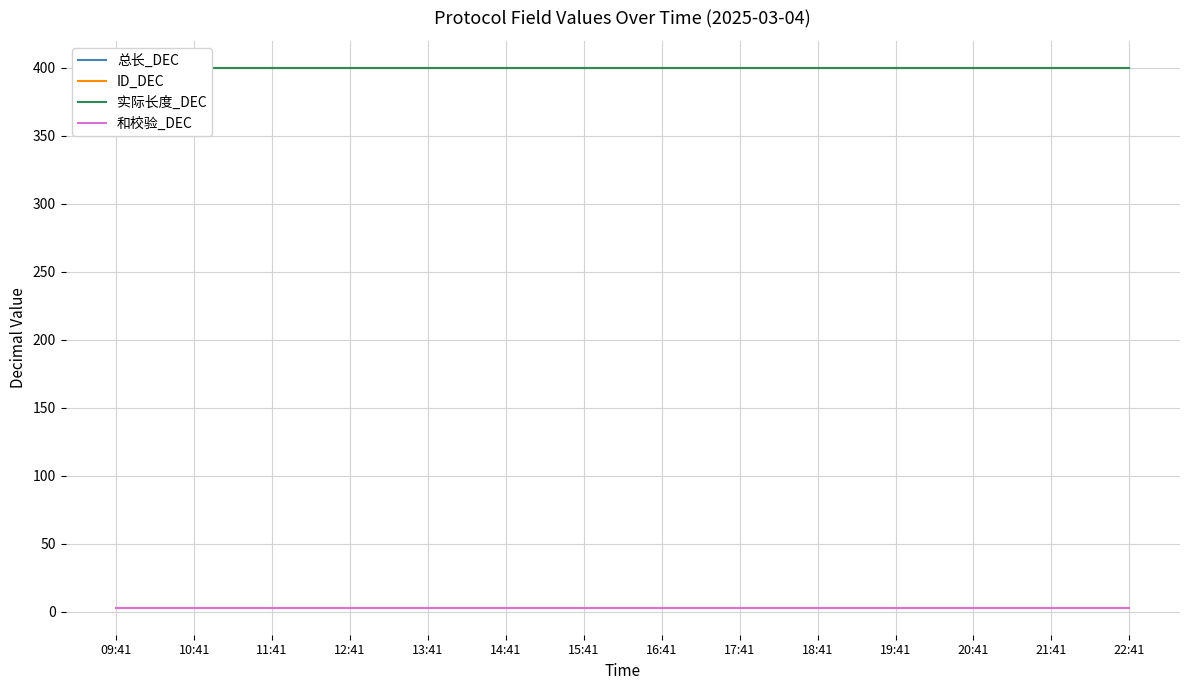

Reading left to right, what are all the values shown in this chart?

总长_DEC: 400	400	400	400	400	400	400	400	400	400	400	400	400	400
ID_DEC: 3	3	3	3	3	3	3	3	3	3	3	3	3	3
实际长度_DEC: 400	400	400	400	400	400	400	400	400	400	400	400	400	400
和校验_DEC: 3	3	3	3	3	3	3	3	3	3	3	3	3	3